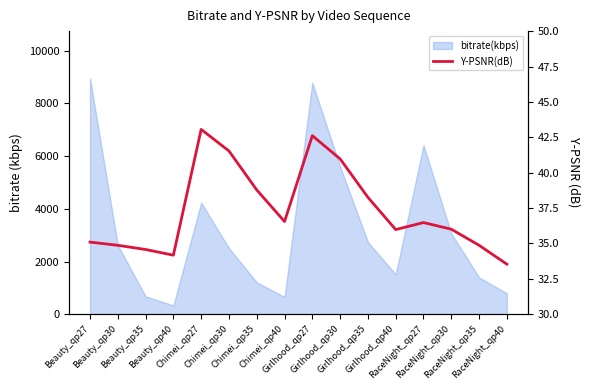

Is it true that the value at Beauty_qp40 is 19.0?

False